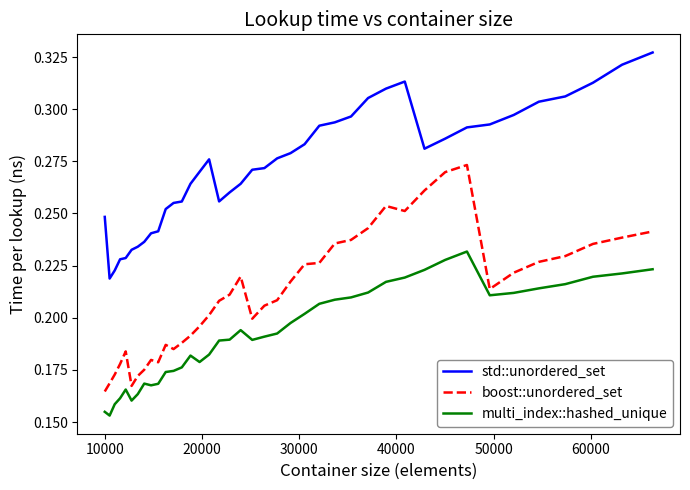

How many distinct data groups are displayed?

3